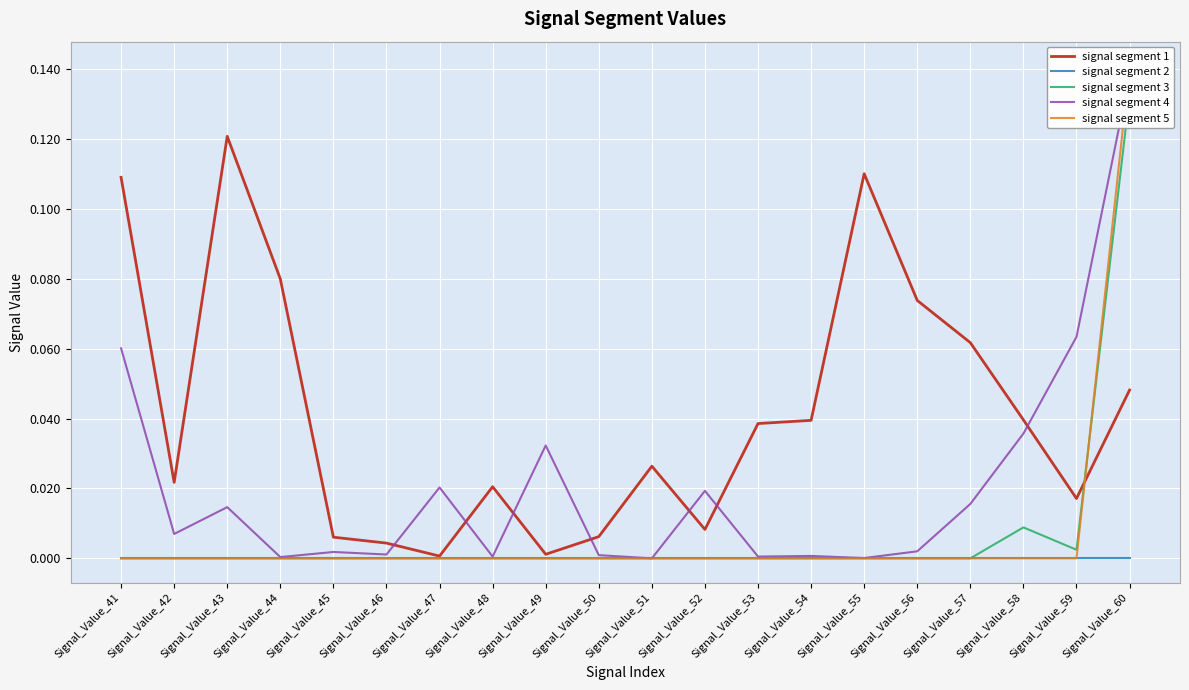

Rank the series by their maximum value, from lowest to highest.

signal segment 2, signal segment 1, signal segment 3, signal segment 4, signal segment 5